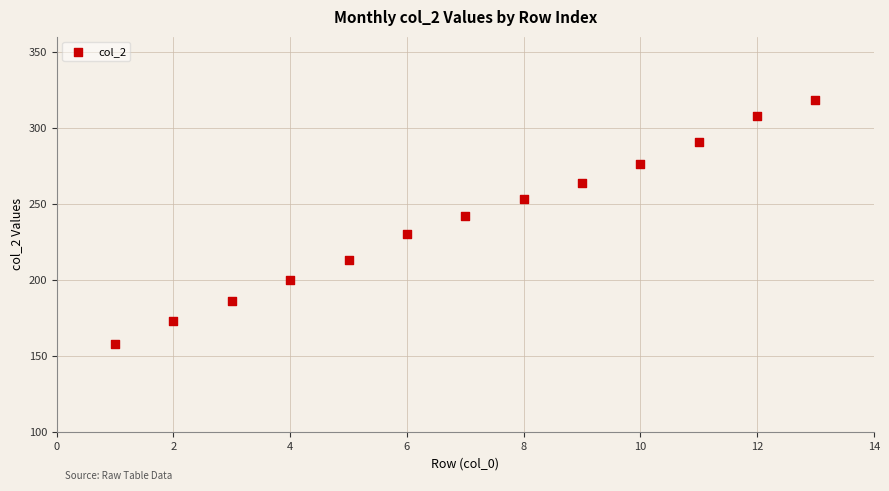

What Y value in the scatter plot is closest to 238?

242